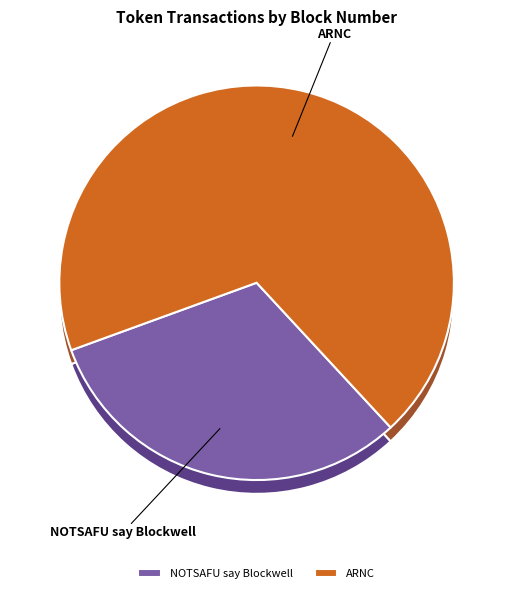

Approximately how many times larger is the value at ARNC compared to NOTSAFU say Blockwell?

2.2